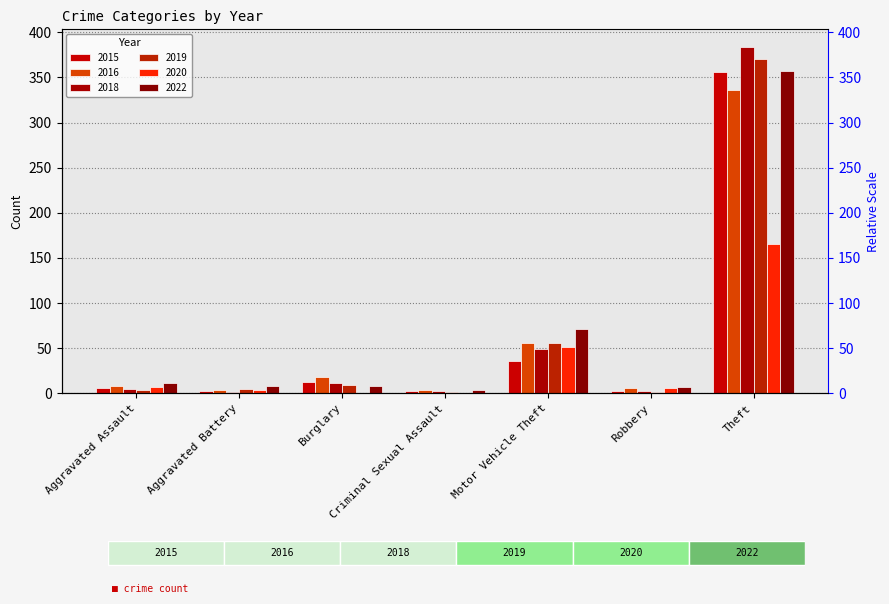

Is it true that 2015 equals 3 at Criminal Sexual Assault?

True